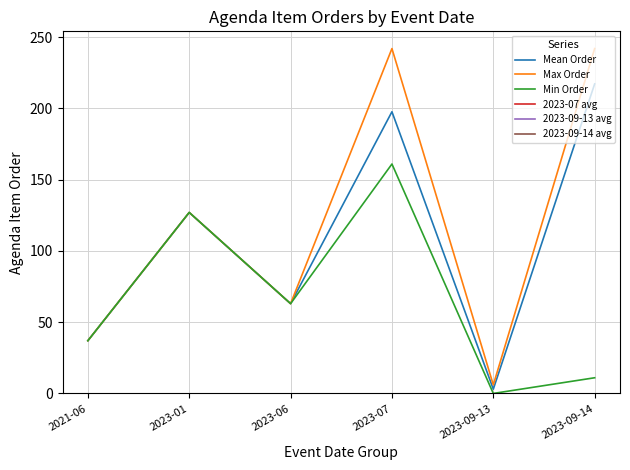

Which has a higher value, 2021-06 or 2023-06?

2023-06